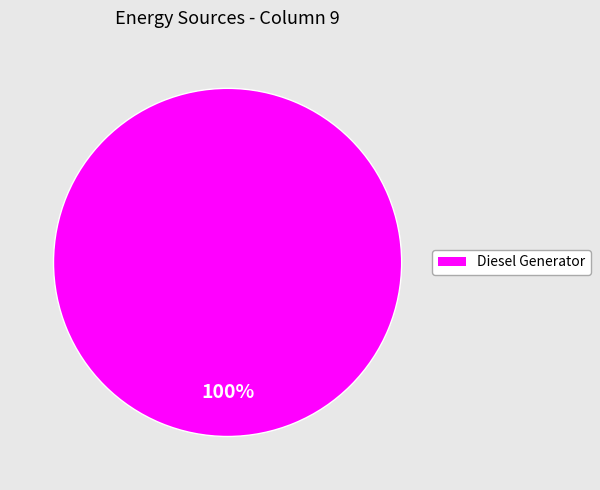

Is there any slice that represents more than half of the pie?

Yes